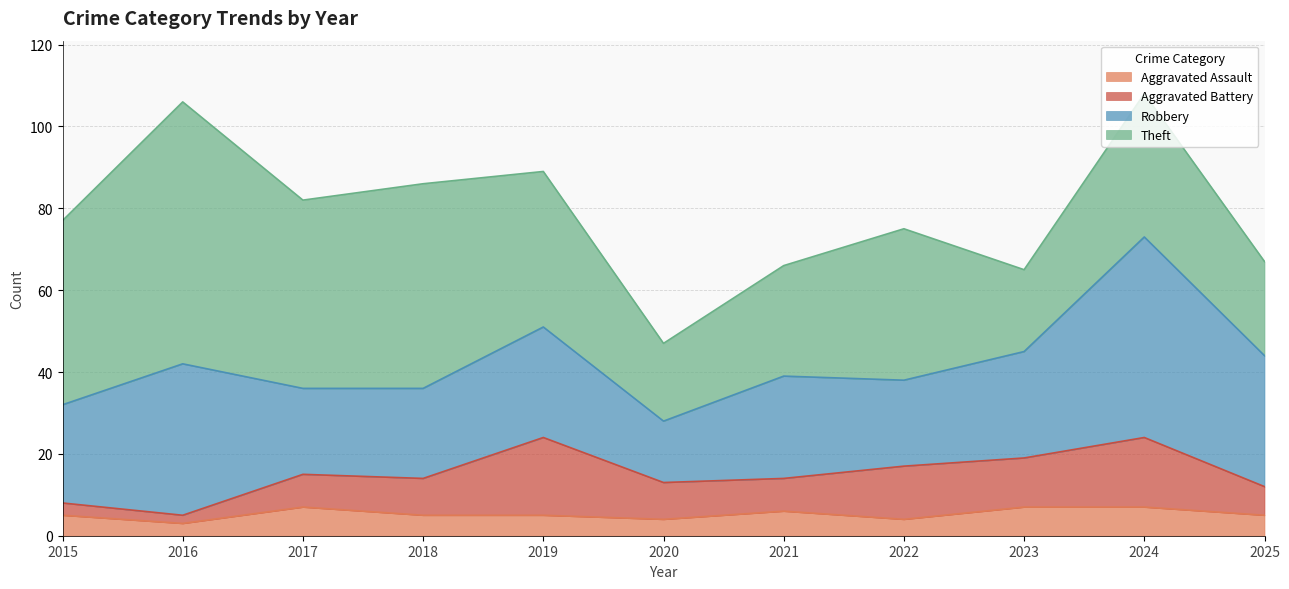

Reading left to right, what are all the values shown in this chart?

Aggravated Assault: 2015=5	2016=3	2017=7	2018=5	2019=5	2020=4	2021=6	2022=4	2023=7	2024=7	2025=5
Aggravated Battery: 2015=3	2016=2	2017=8	2018=9	2019=19	2020=9	2021=8	2022=13	2023=12	2024=17	2025=7
Robbery: 2015=24	2016=37	2017=21	2018=22	2019=27	2020=15	2021=25	2022=21	2023=26	2024=49	2025=32
Theft: 2015=45	2016=64	2017=46	2018=50	2019=38	2020=19	2021=27	2022=37	2023=20	2024=35	2025=23